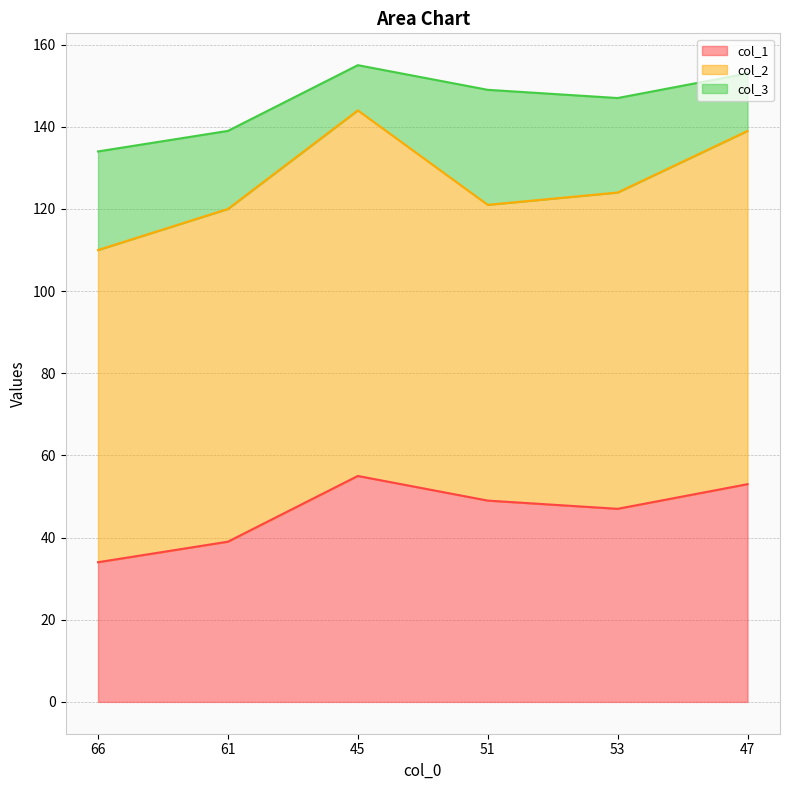

At how many categories does at least one series exceed 36?

6